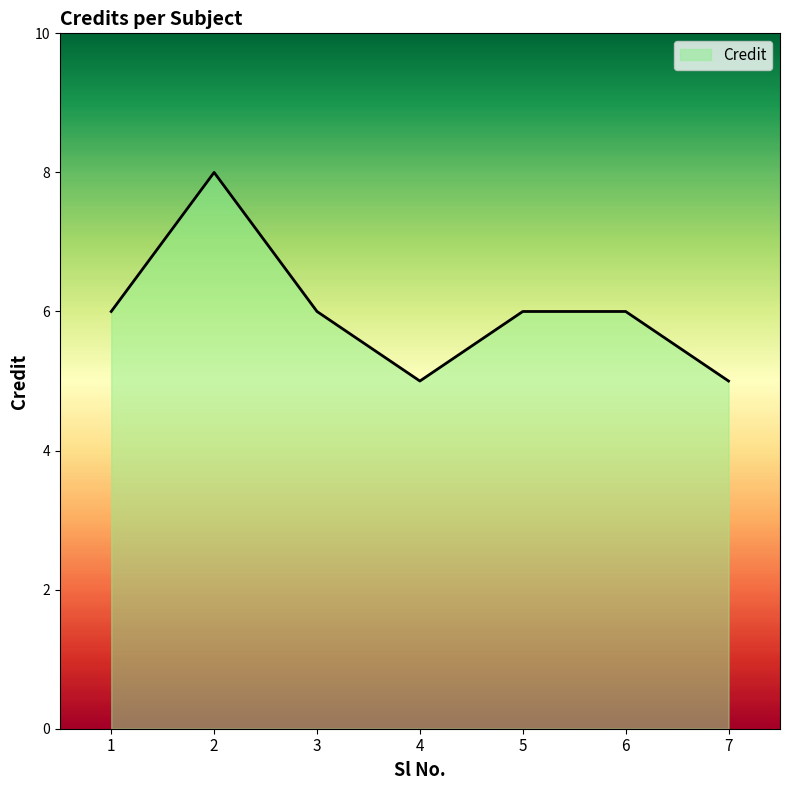

What is the change in value from 2 to 6?

-2